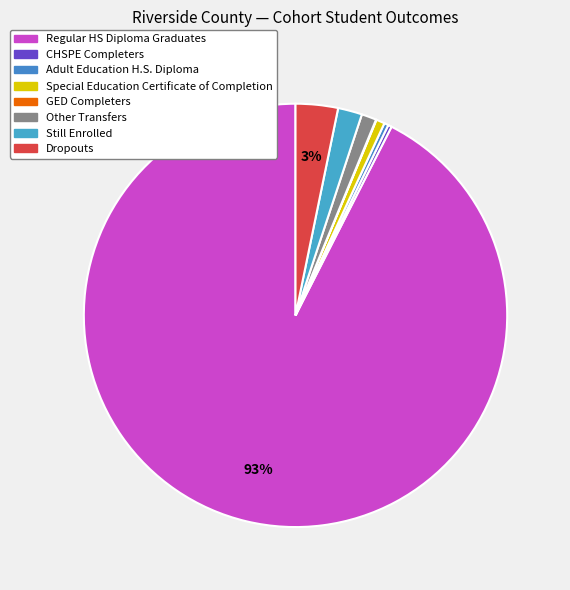

What percentage is the Still Enrolled slice, to the nearest percent?

2%